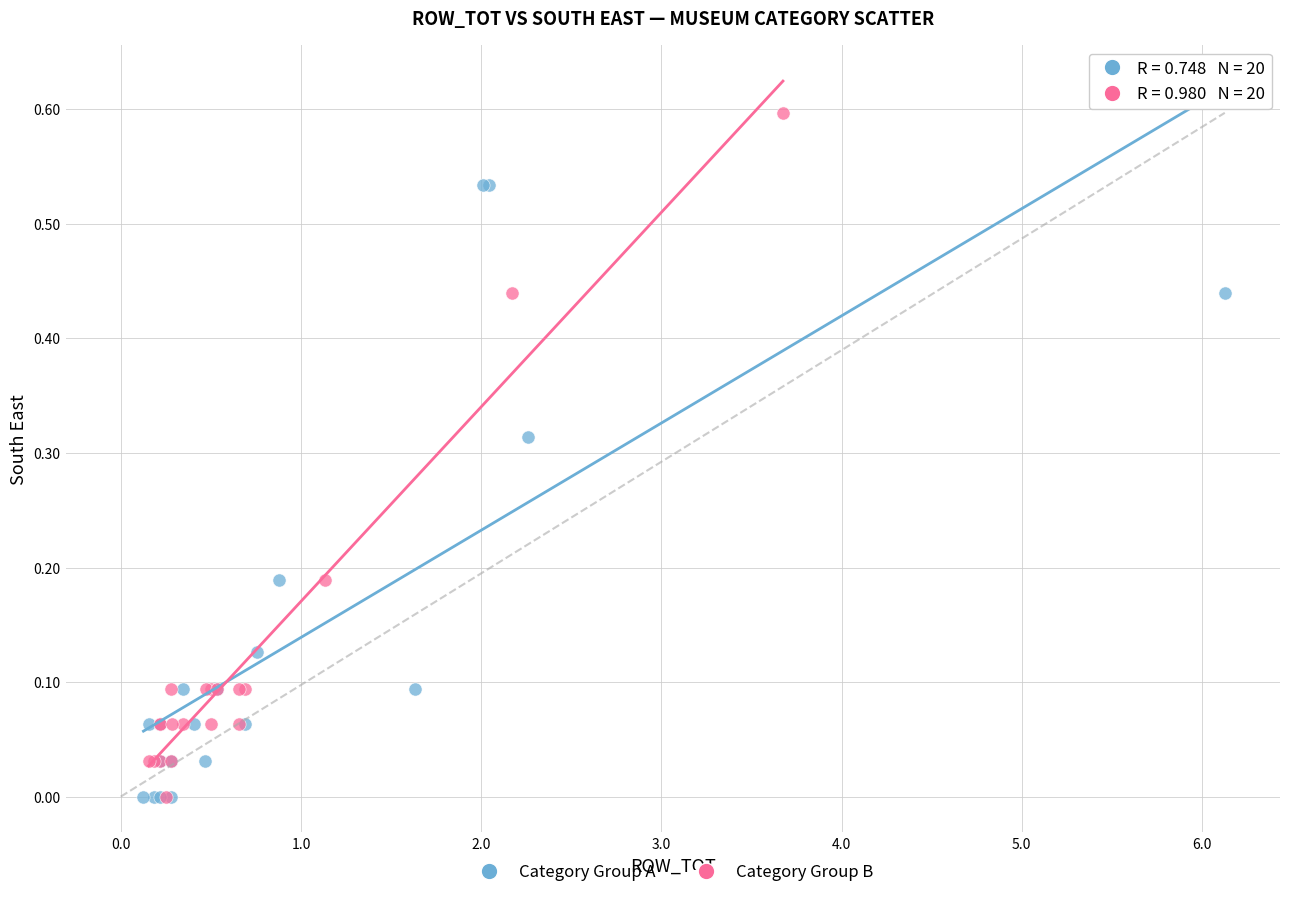

Which series has the widest spread of Y values?

Category Group B